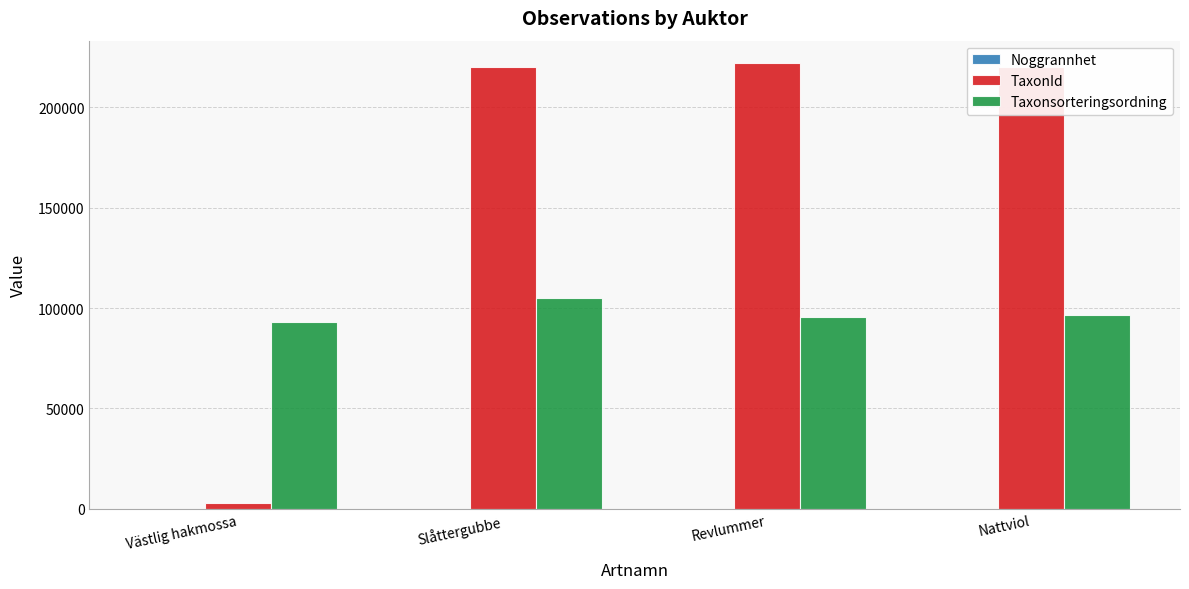

Between Västlig hakmossa and Slåttergubbe, which series saw the biggest shift?

TaxonId